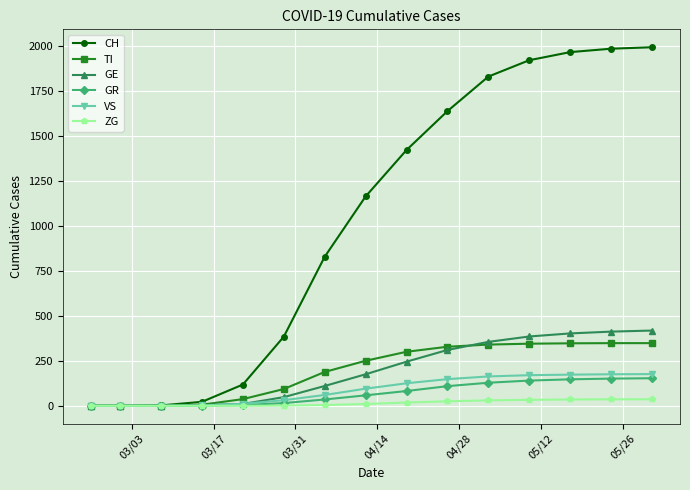

What is the highest value of the TI series?

348